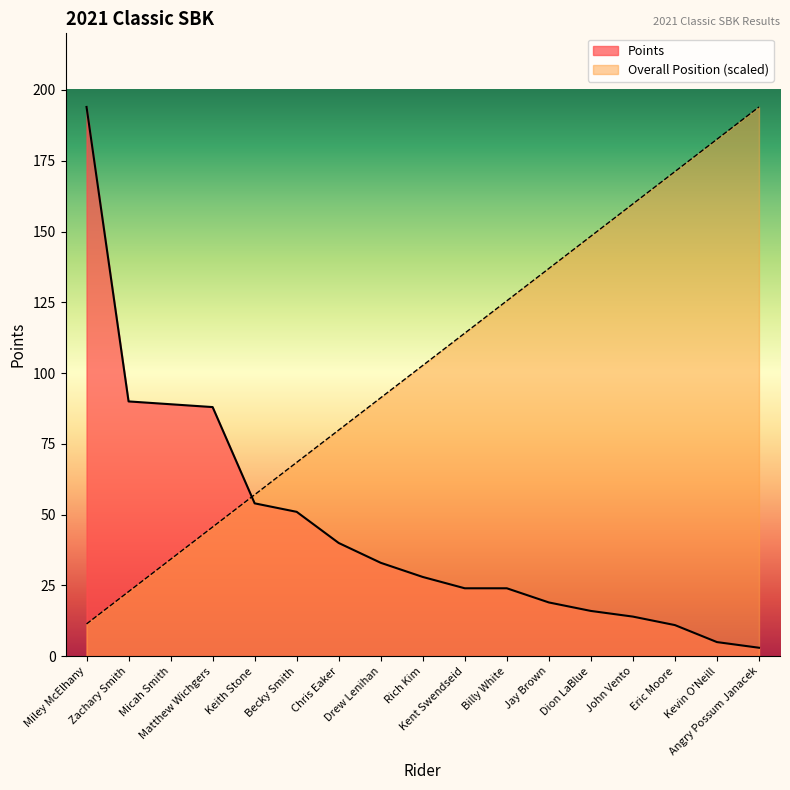

List the labels in order of Points value, smallest first.

Angry Possum Janacek, Kevin O'Neill, Eric Moore, John Vento, Dion LaBlue, Jay Brown, Kent Swendseid, Billy White, Rich Kim, Drew Lenihan, Chris Eaker, Becky Smith, Keith Stone, Matthew Wichgers, Micah Smith, Zachary Smith, Miley McElhany